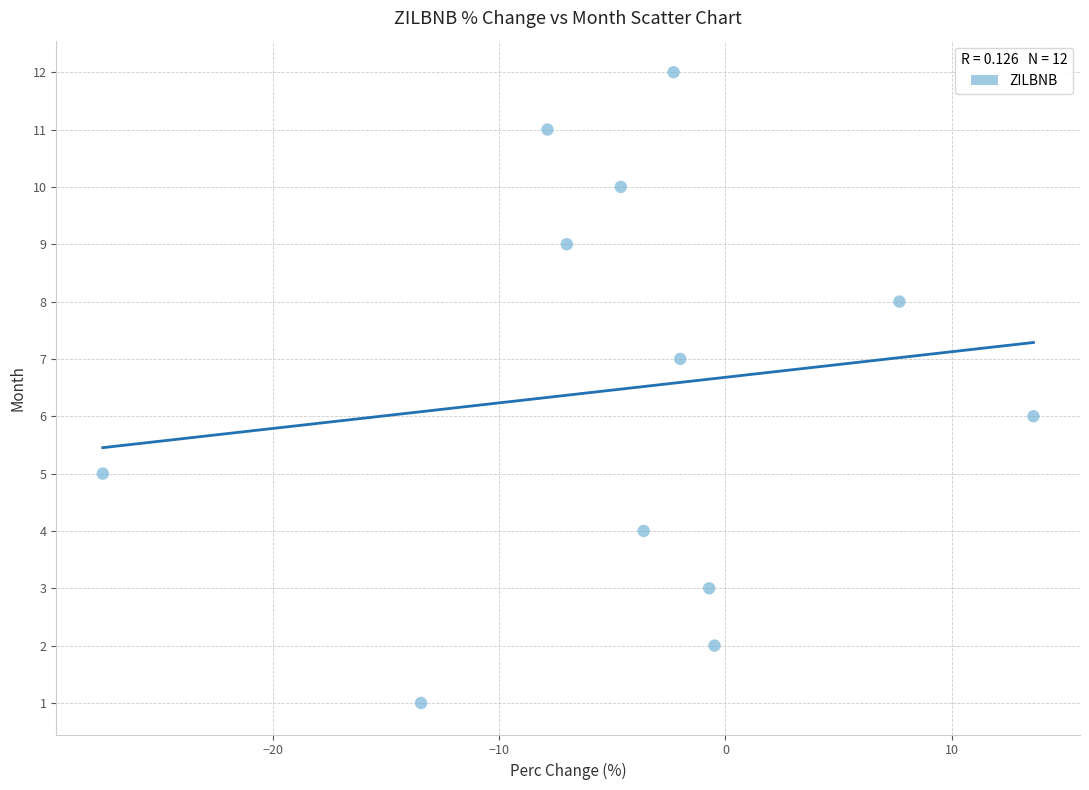

What is the range of Y values (max minus min)?

11